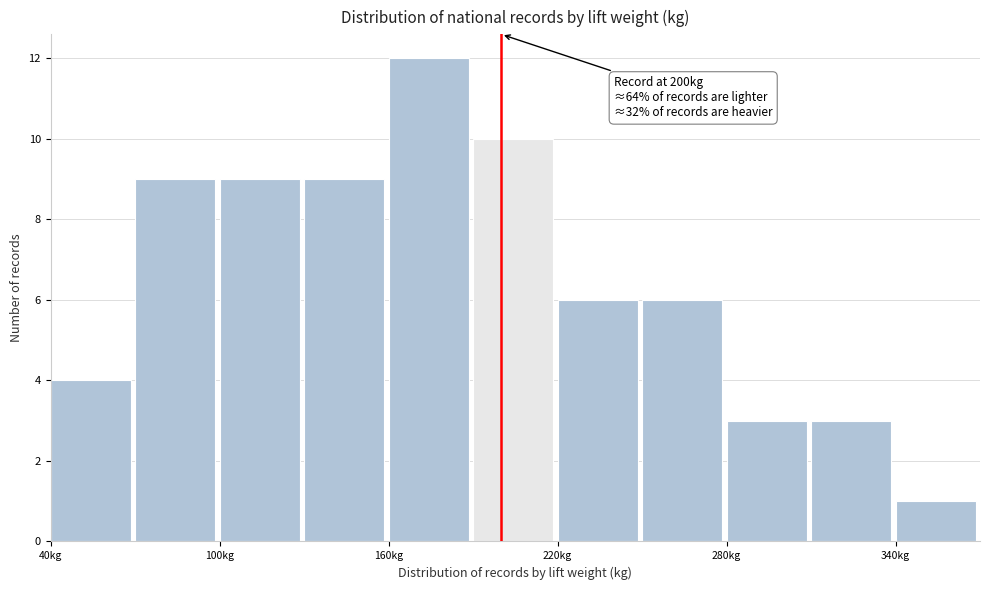

Read against the x-axis, roughly where is the centre of the tallest bar?

170